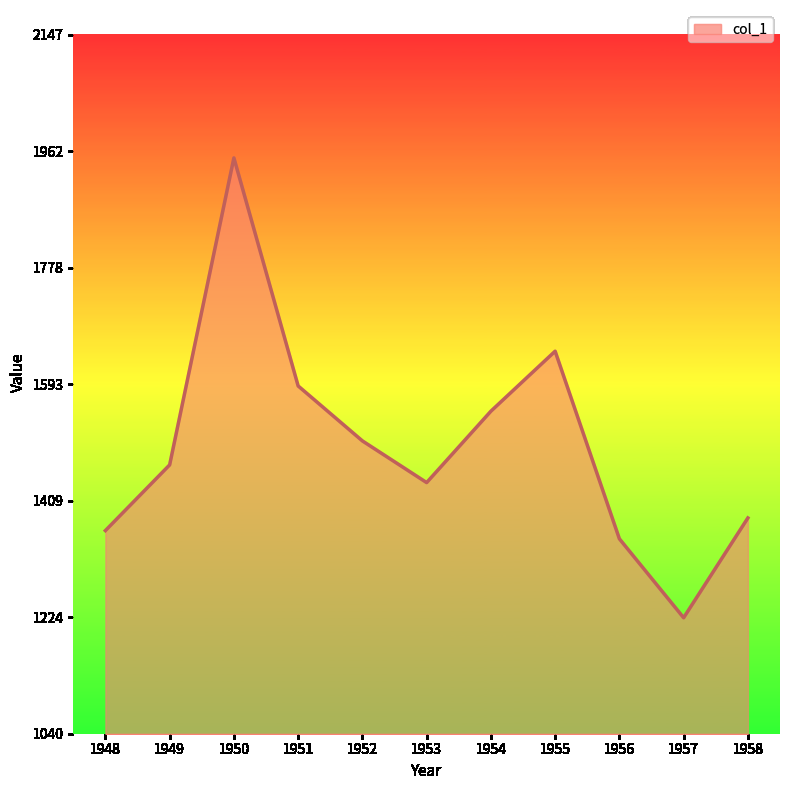

What is the ratio of the value at 1949 to the value at 1957?

1.2